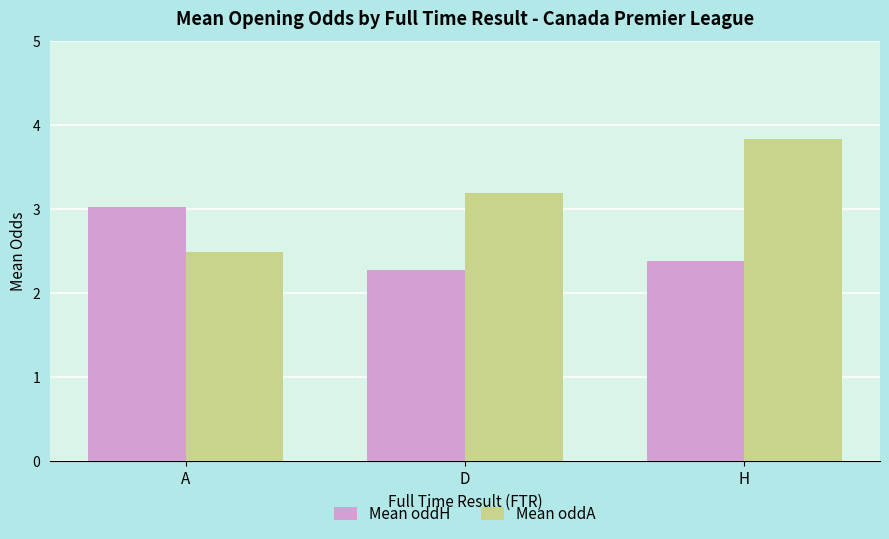

Rank the series by their maximum value, from highest to lowest.

Mean oddA, Mean oddH